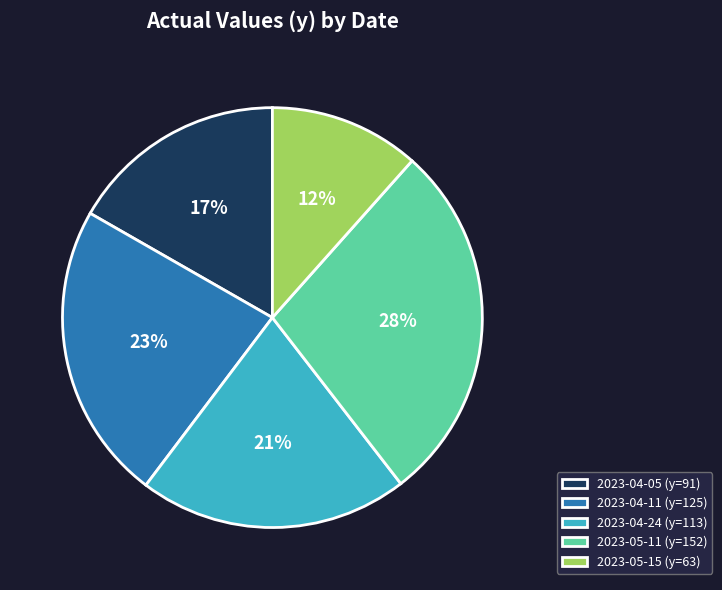

To the nearest percent, what percentage of the pie is 2023-05-15?

12%